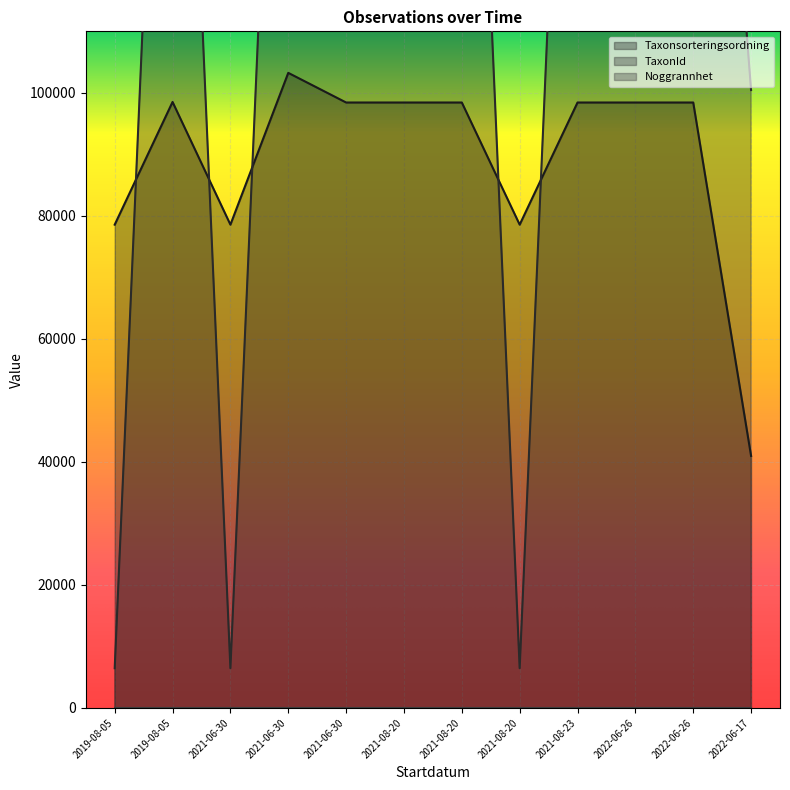

Where does the Taxonsorteringsordning series first go above 98431?

2019-08-05